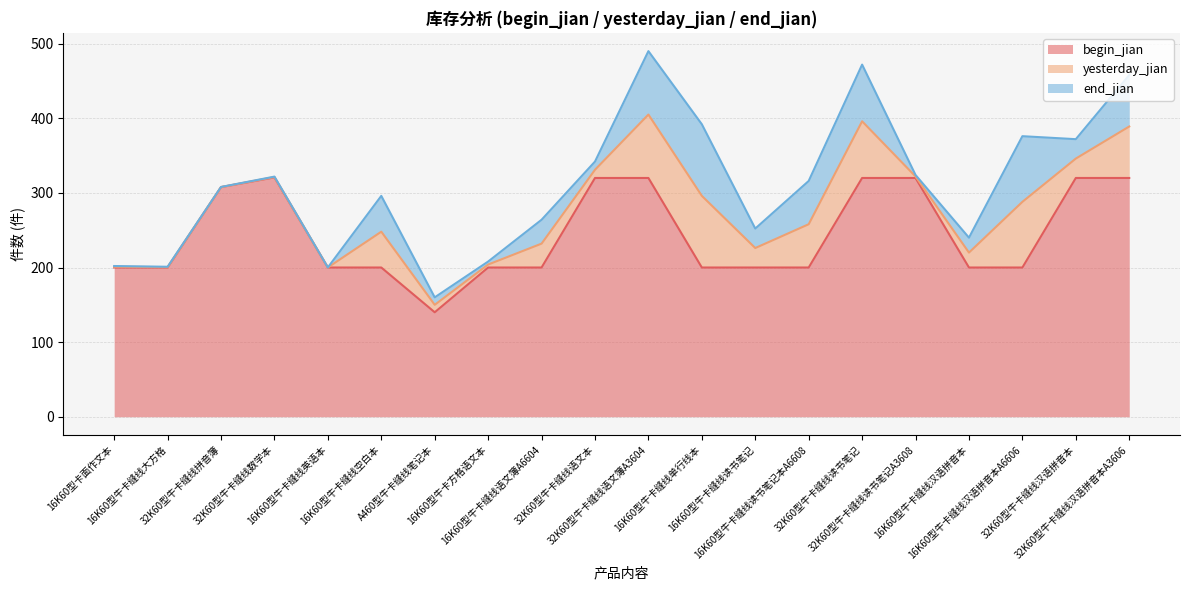

How many data points does each series have?

20